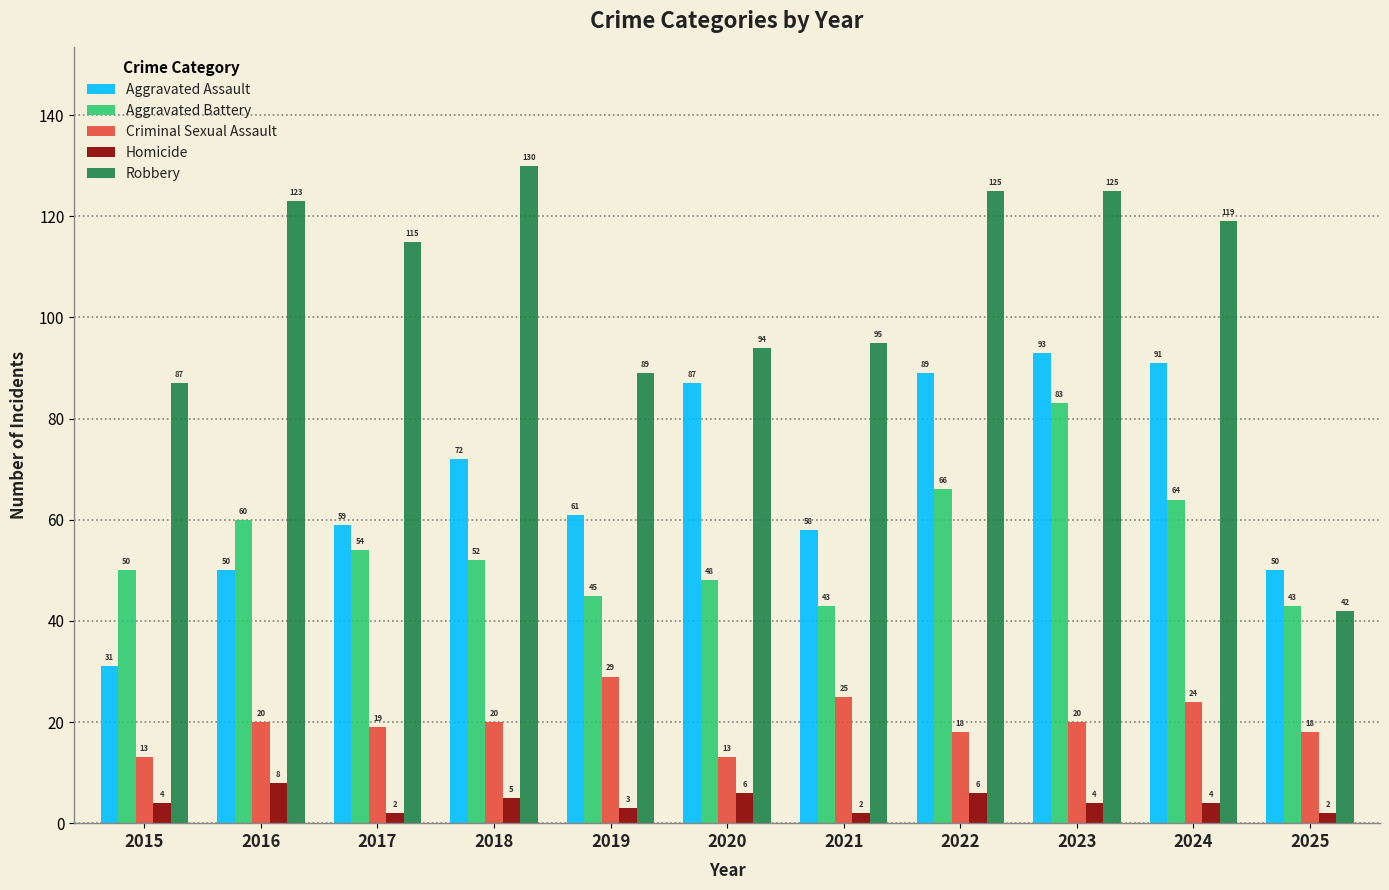

The Robbery series shows 87 at 2015. True or false?

True